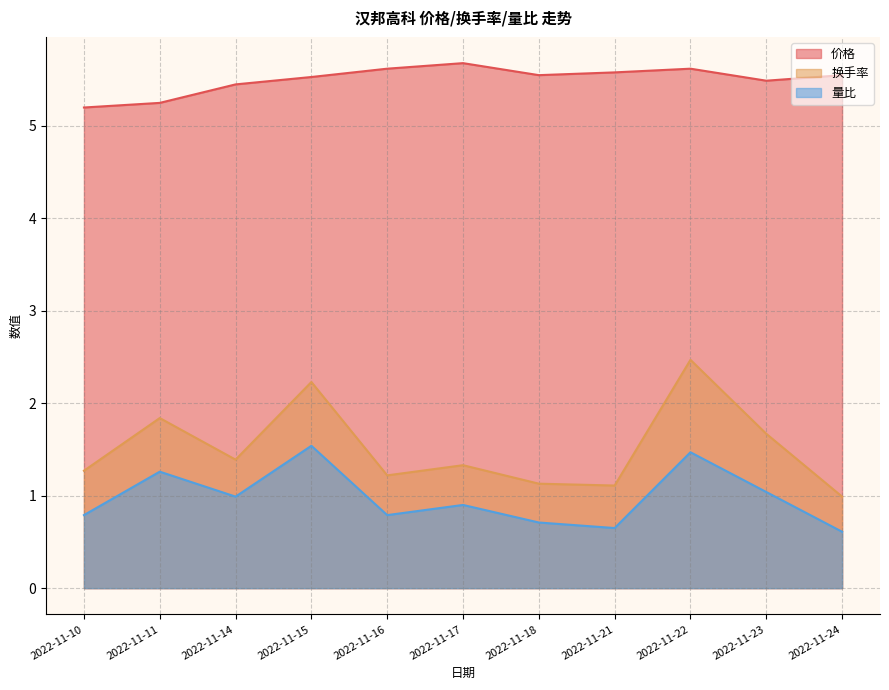

Reading left to right, extract all data points from this chart.

价格: 5.2	5.2	5.5	5.5	5.6	5.7	5.5	5.6	5.6	5.5	5.5
换手率: 1.3	1.8	1.4	2.2	1.2	1.3	1.1	1.1	2.5	1.7	1.0
量比: 0.8	1.3	1.0	1.5	0.8	0.9	0.7	0.7	1.5	1.0	0.6